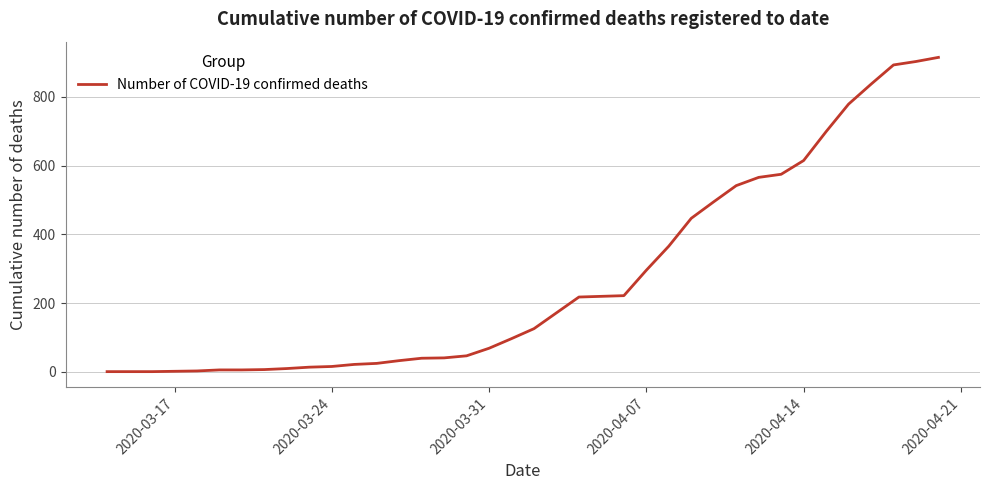

What is the difference between the maximum and minimum values?

914